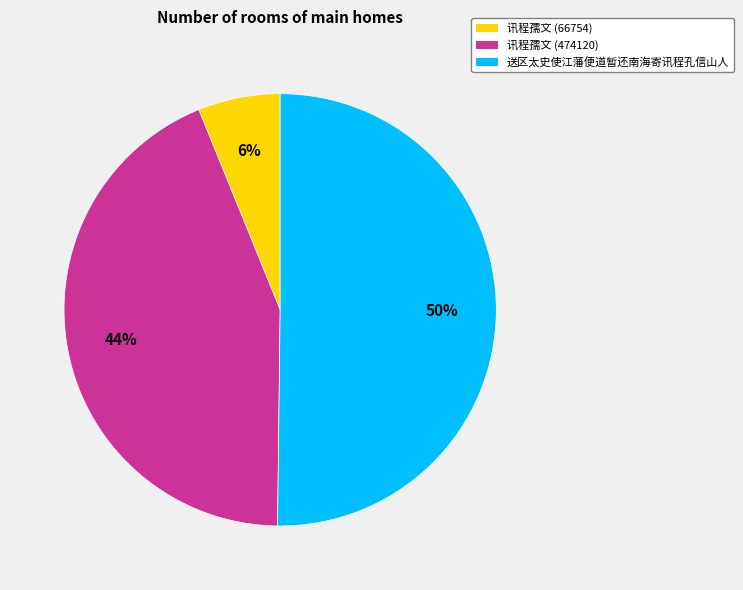

Between 送区太史使江藩便道暂还南海寄讯程孔信山人 and 讯程孺文 (66754), which is larger?

送区太史使江藩便道暂还南海寄讯程孔信山人